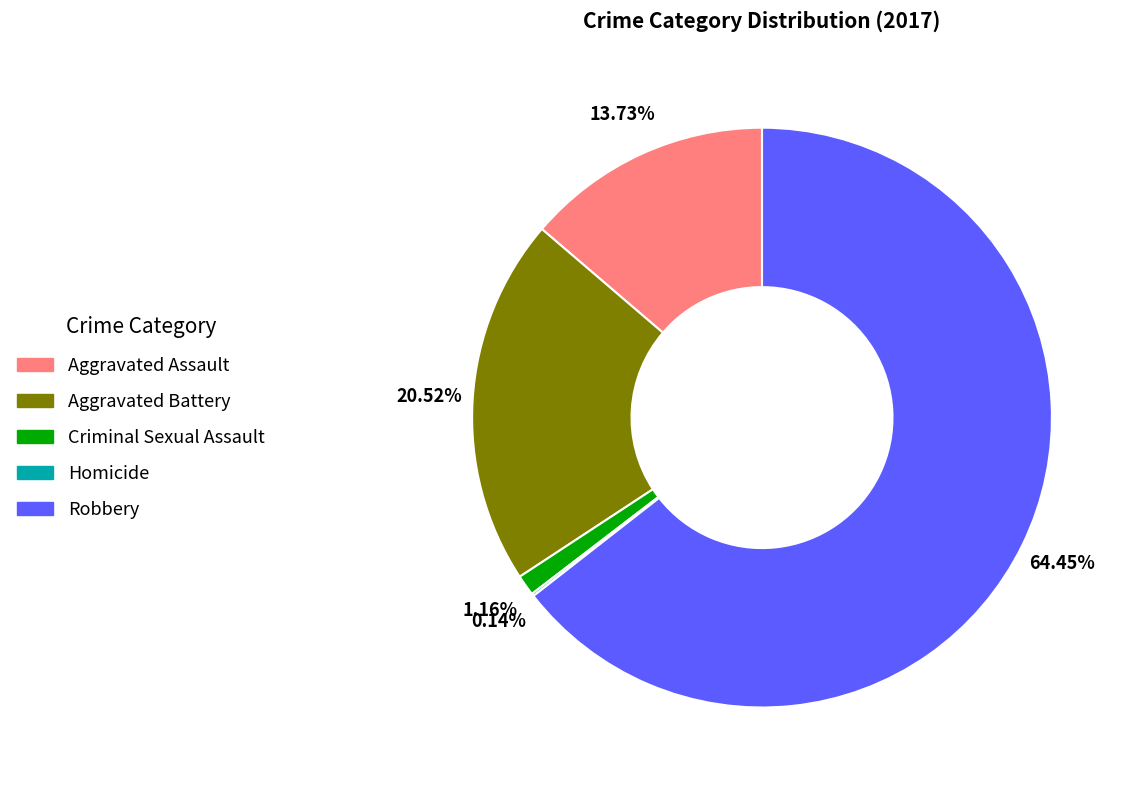

What percentage is NOT represented by Aggravated Assault?

86.3%